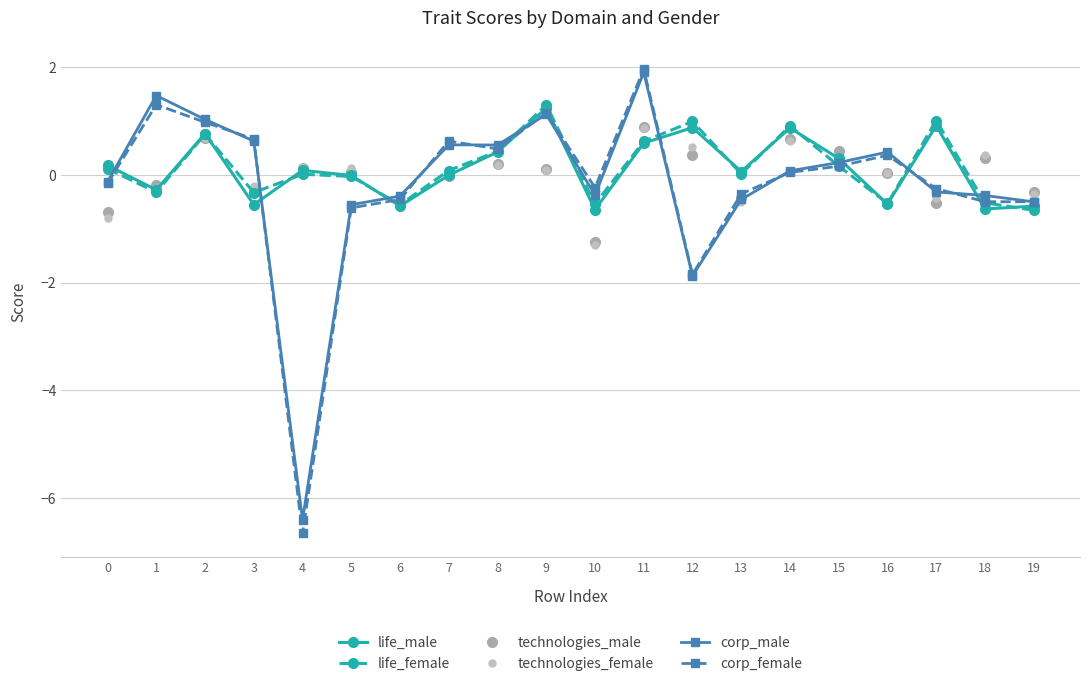

How many series are shown in this chart?

6